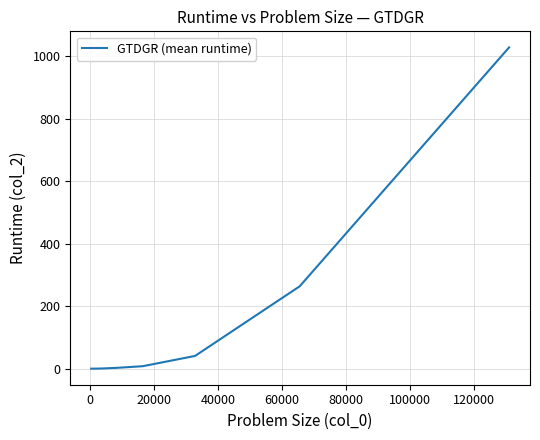

Does the chart have visible grid lines?

Yes